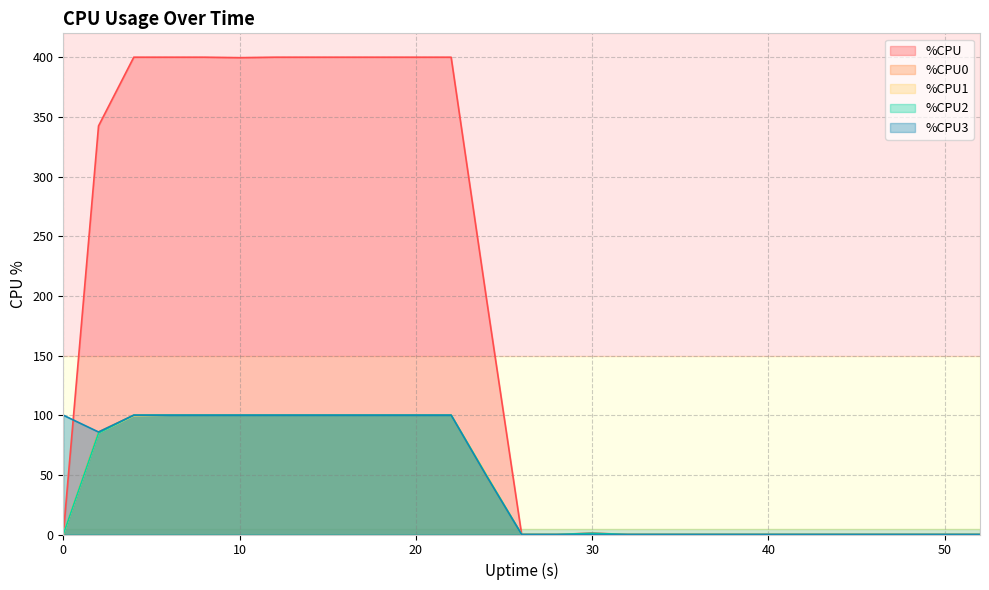

Rank the series by their maximum value, from highest to lowest.

%CPU, %CPU0, %CPU1, %CPU2, %CPU3